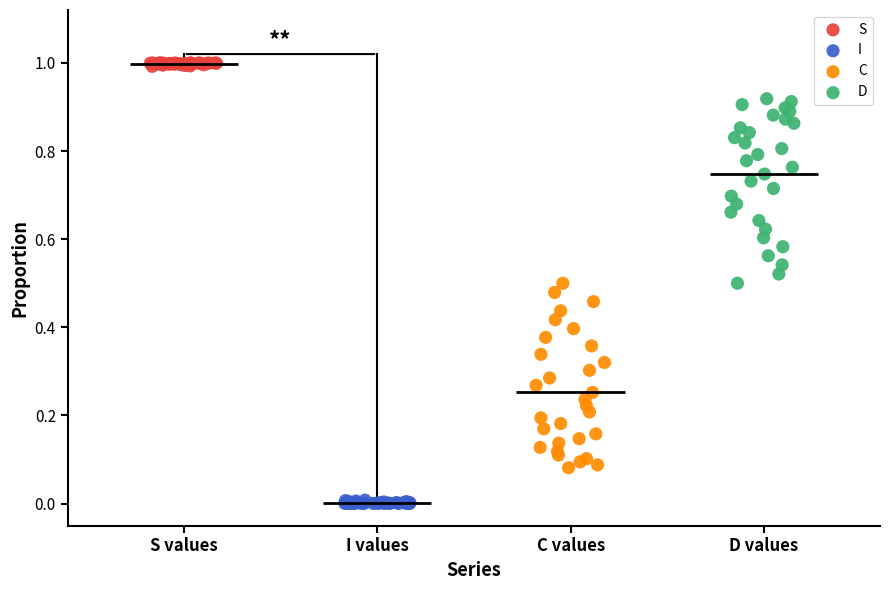

Which series reaches the maximum Y coordinate?

S